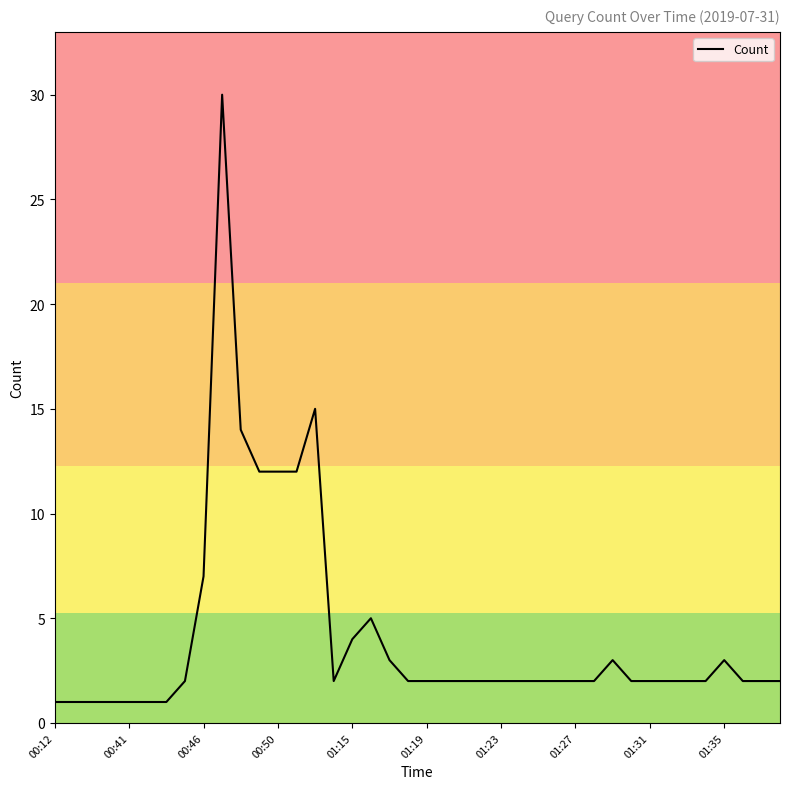

What is the maximum value shown in the chart?

30